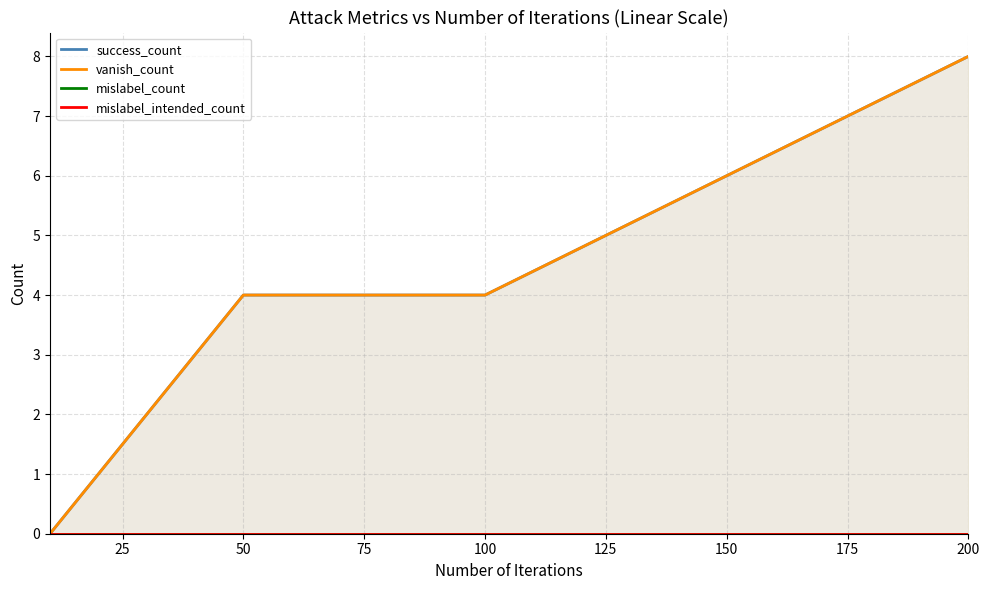

Reading left to right, list all the values displayed in this chart.

success_count: 0	4	4	8
vanish_count: 0	4	4	8
mislabel_count: 0	0	0	0
mislabel_intended_count: 0	0	0	0